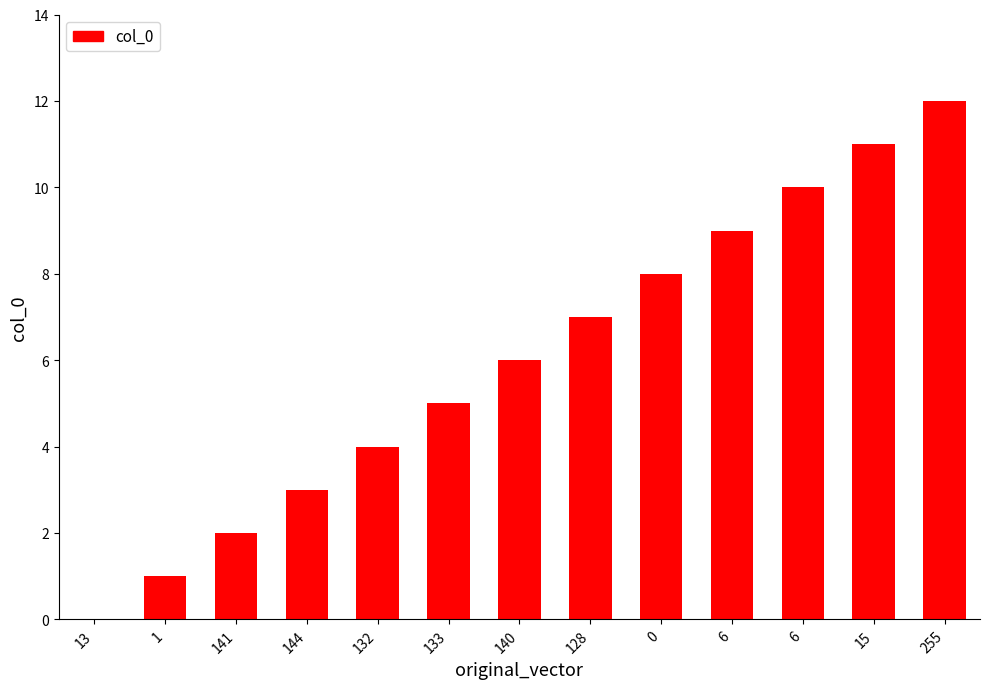

Where does the data first go above 6?

128